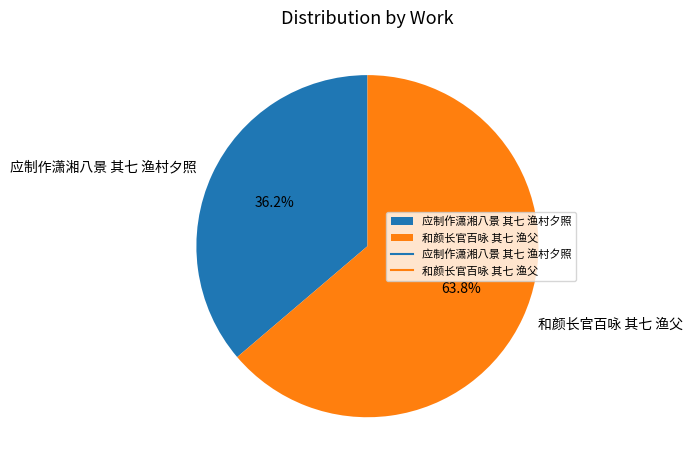

How many slices are in this pie chart?

2